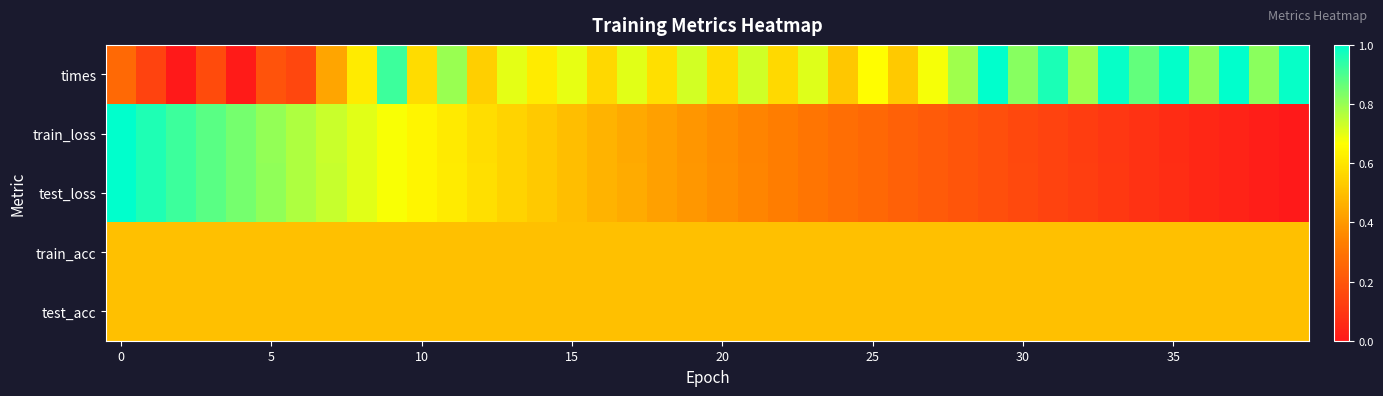

Which series has the largest range (max minus min)?

times